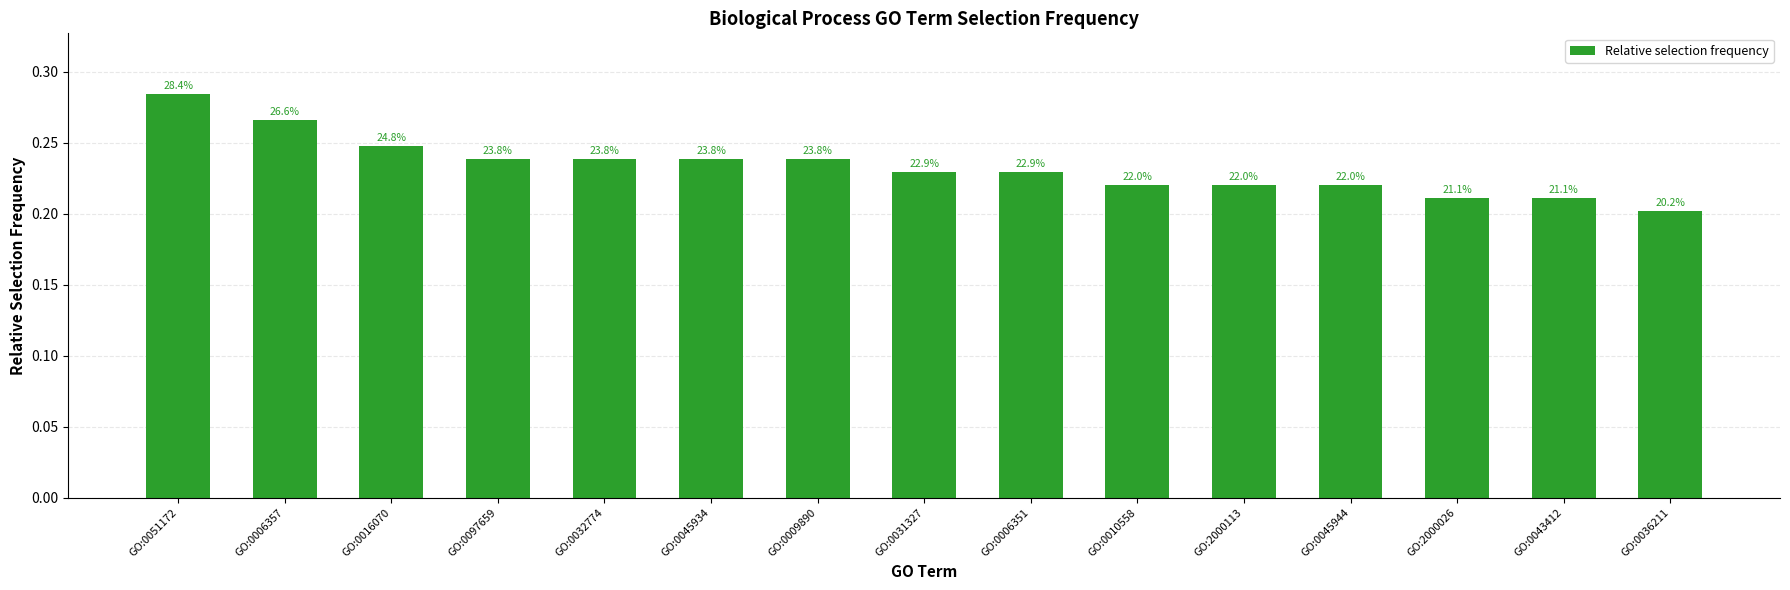

Between GO:0006351 and GO:0036211, which is larger?

GO:0006351